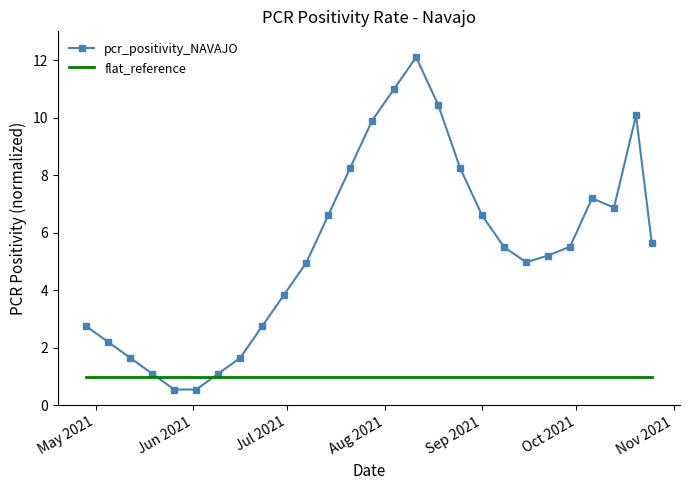

Which series has the widest spread of values?

pcr_positivity_NAVAJO